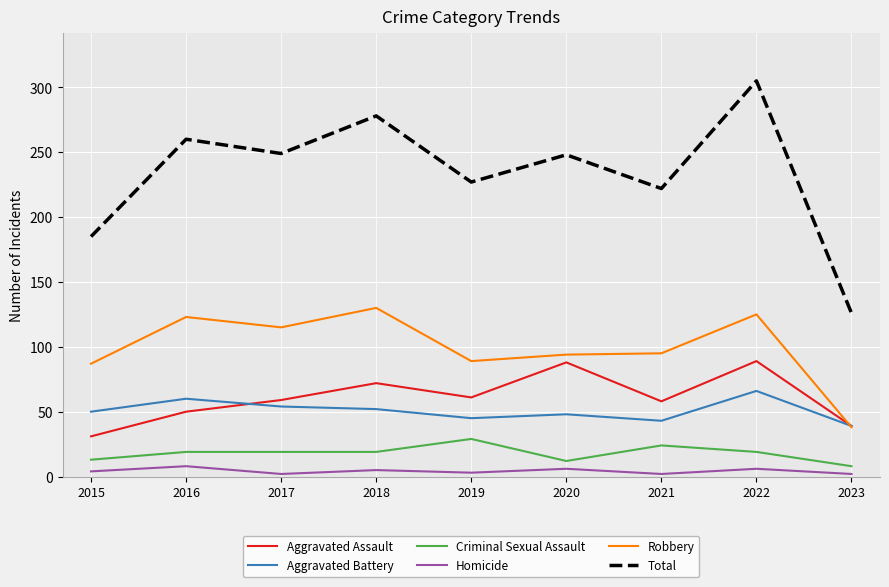

Which series changed the most between 2015 and 2021?

Total